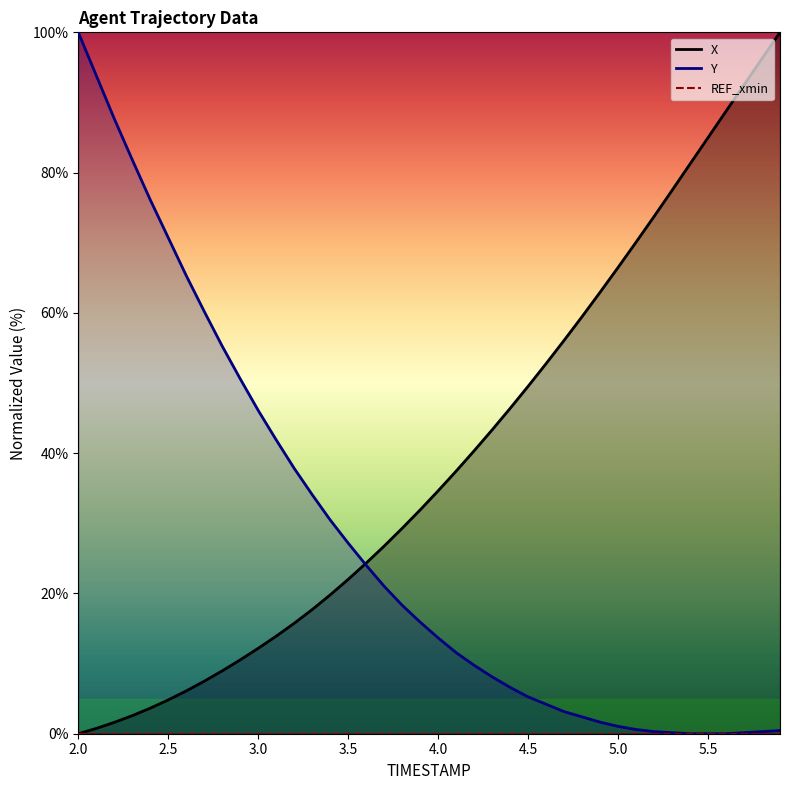

True or false: Y has a value of 5.0 at 4.7.

False